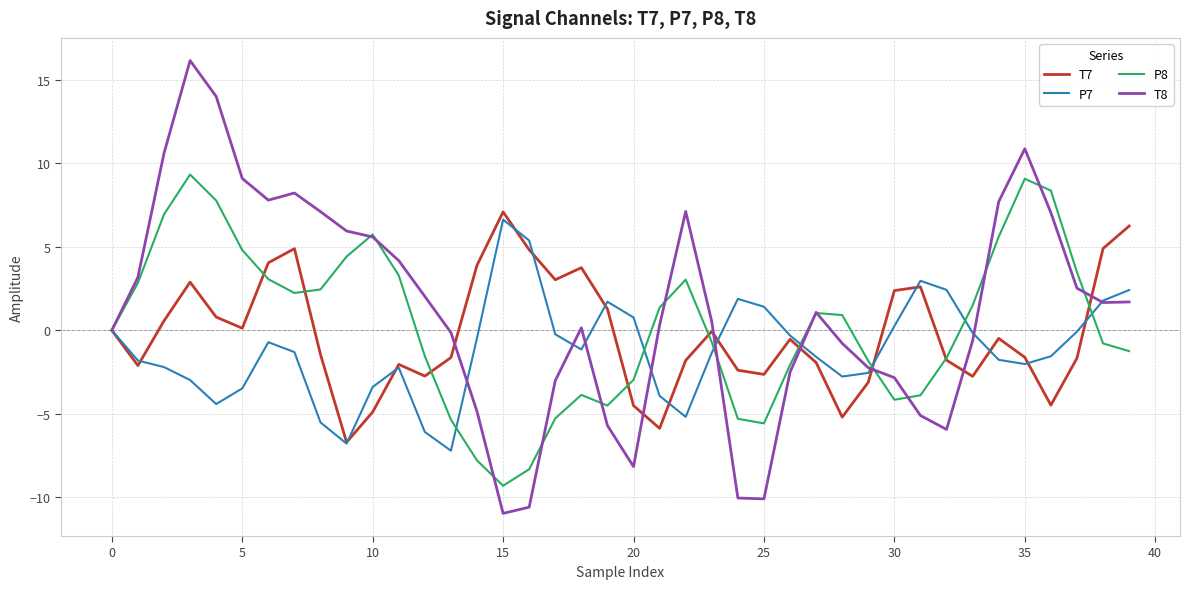

How many interior local peaks does the P8 series have?

6